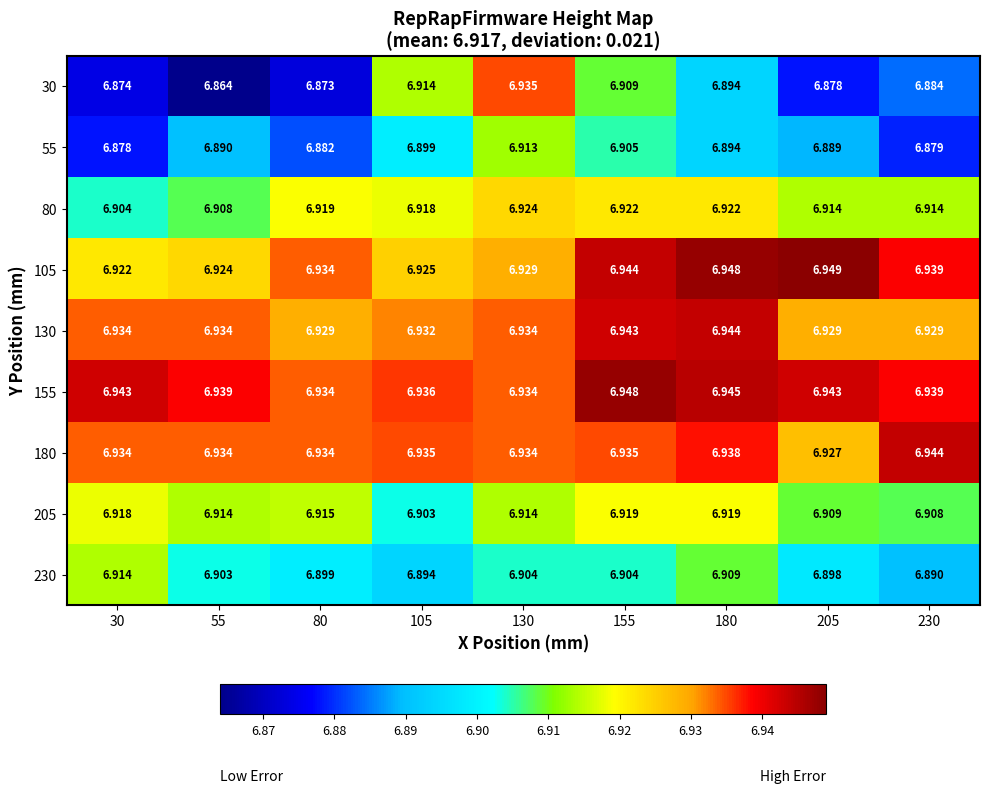

Is the value of 55 at 130 greater than the value of 205 at 30?

No